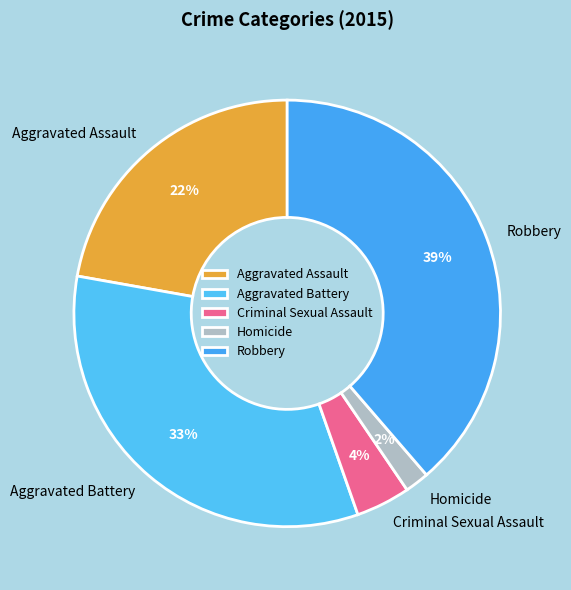

Which category has the smallest portion of the pie?

Homicide